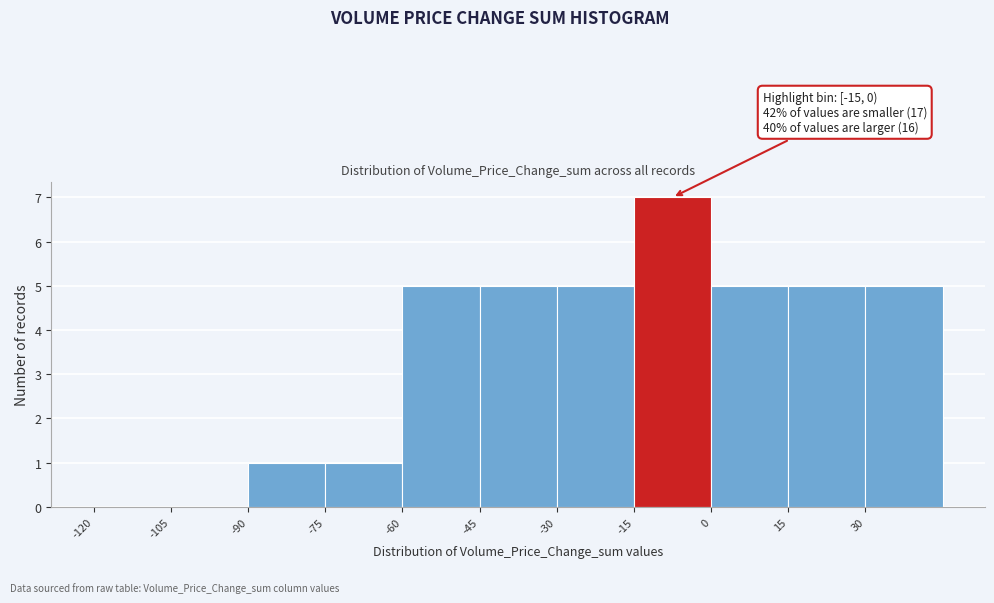

Which range on the x-axis has the tallest bar?

-15 to 0